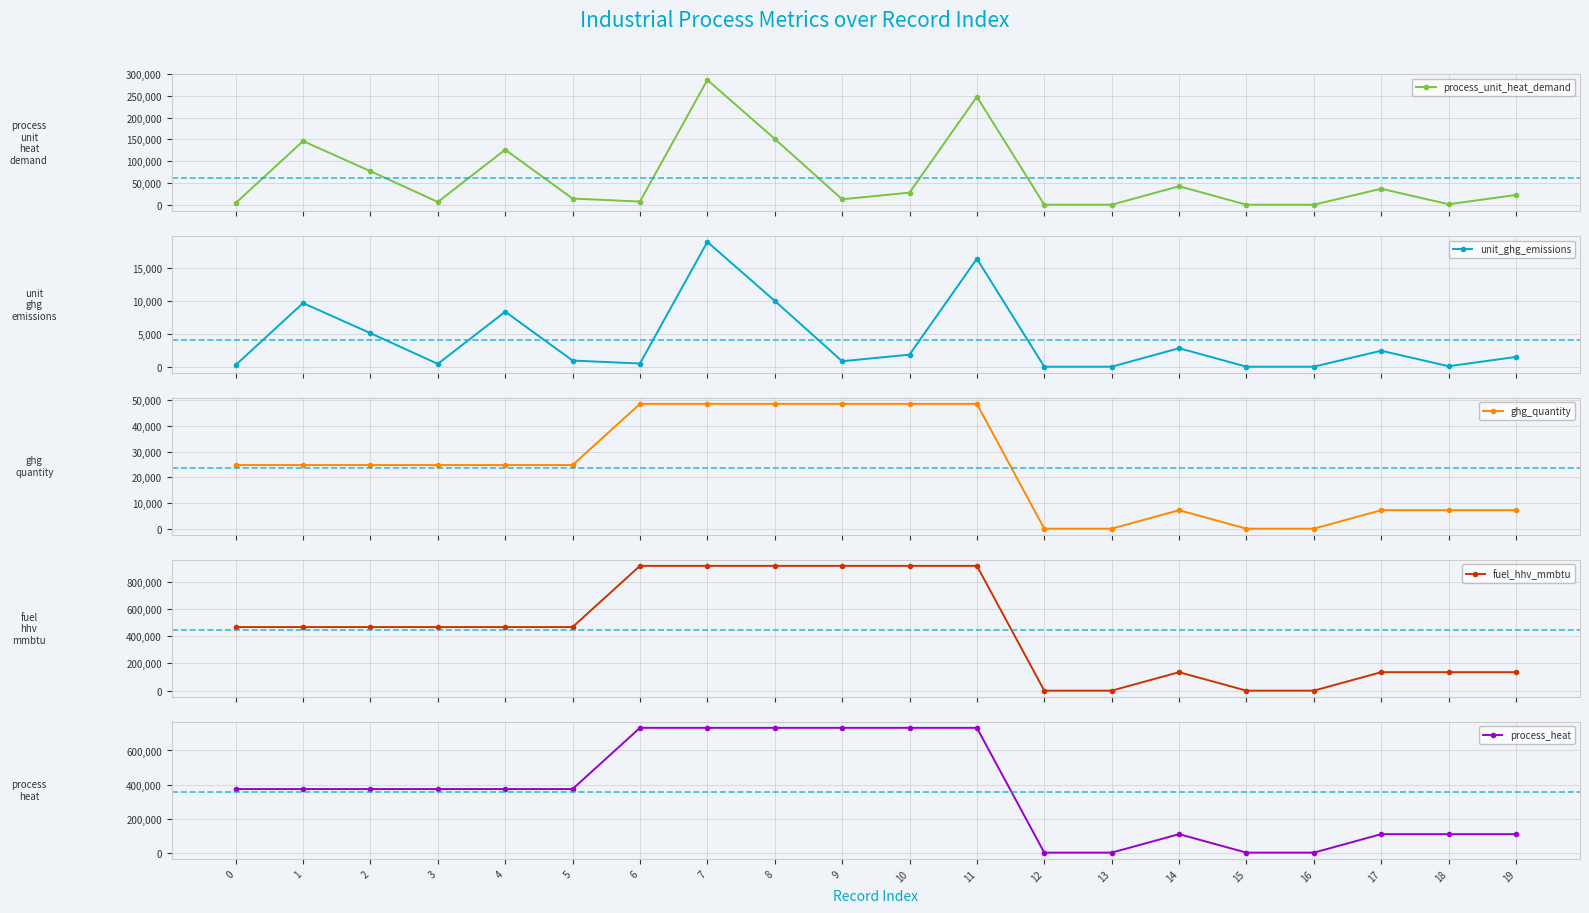

Is the value of unit_ghg_emissions at 8 greater than the value of process_unit_heat_demand at 4?

No